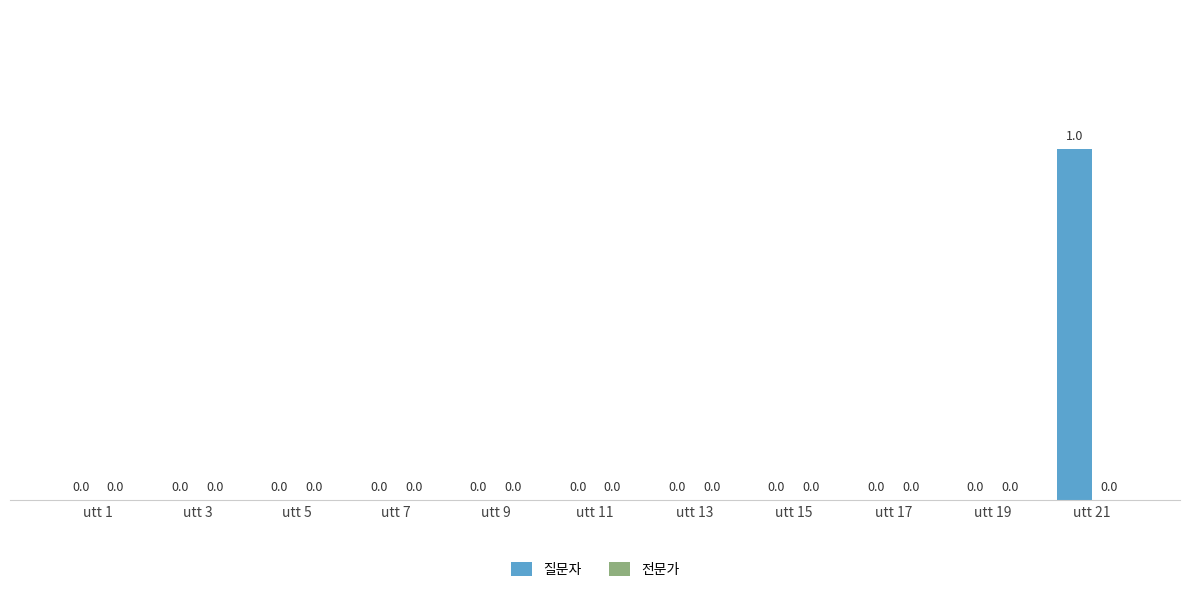

Reading left to right, extract all data points from this chart.

utt 1=0	utt 3=0	utt 5=0	utt 7=0	utt 9=0	utt 11=0	utt 13=0	utt 15=0	utt 17=0	utt 19=0	utt 21=1